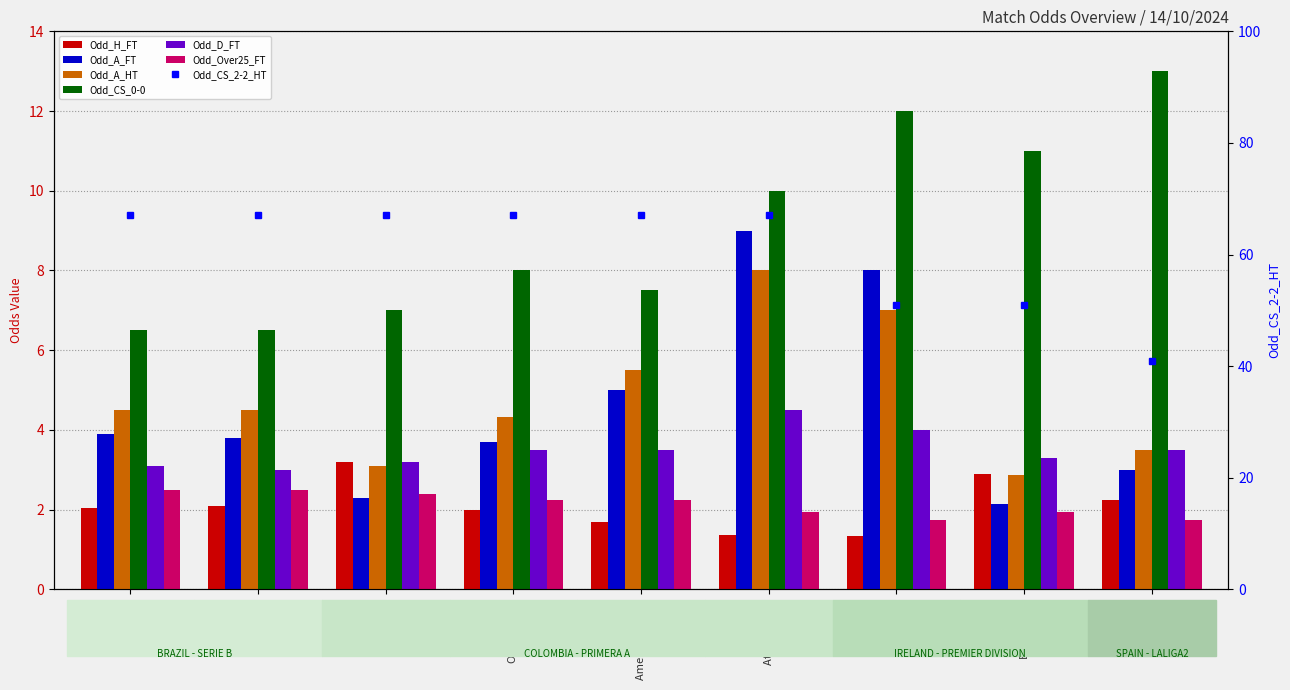

The Odd_A_HT series shows 3.1 at Patriotas. True or false?

True